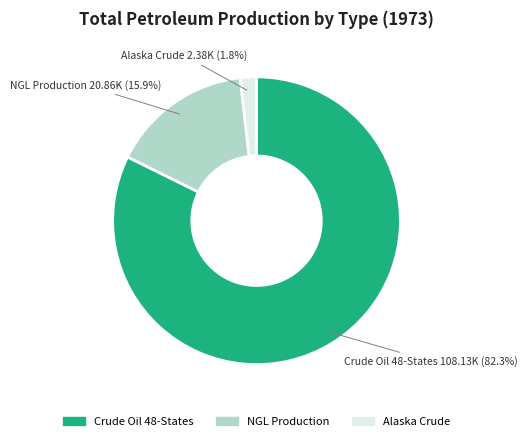

Is there any slice that represents more than half of the pie?

Yes